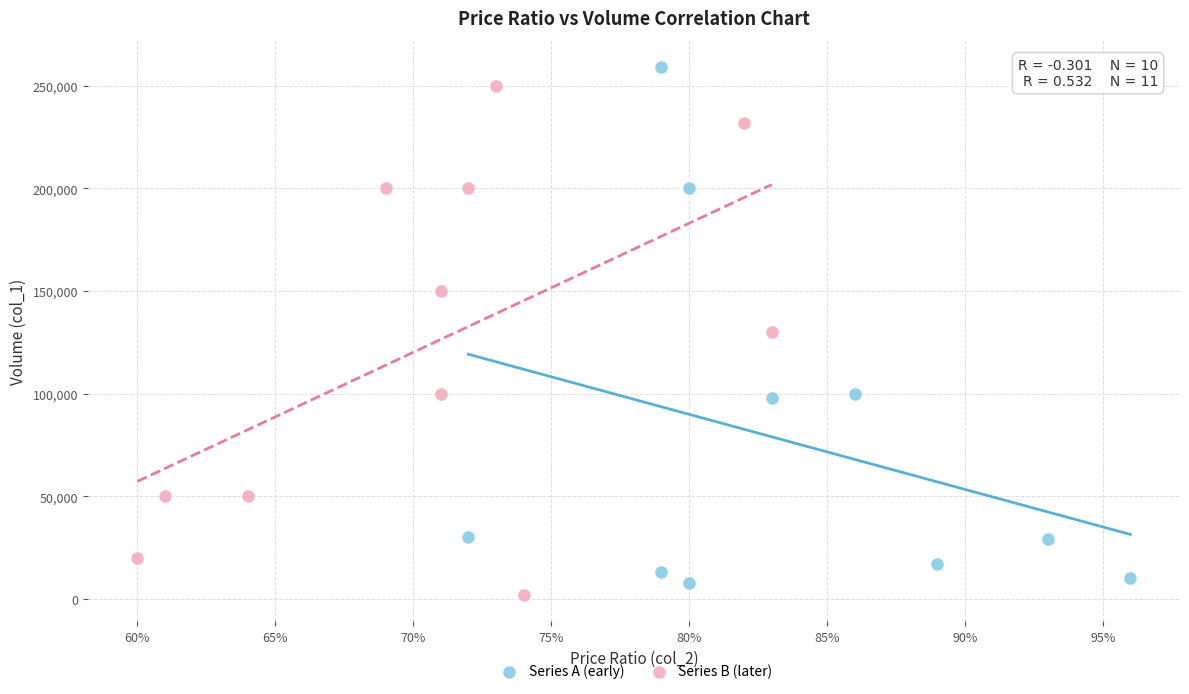

Which series contains the lowest Y value?

Series B (later)